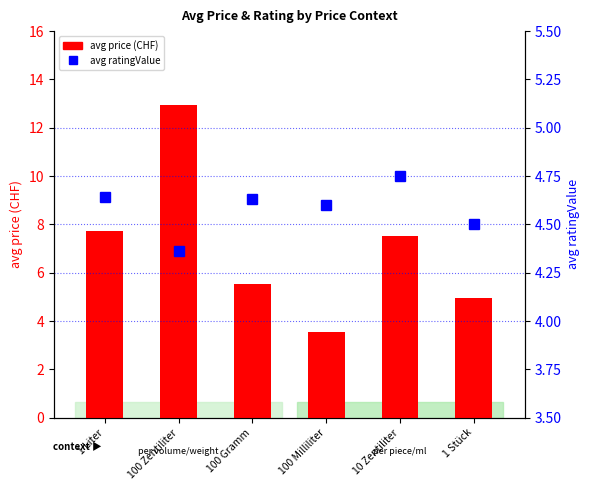

Is it true that avg ratingValue equals 7.1 at 100 Milliliter?

False